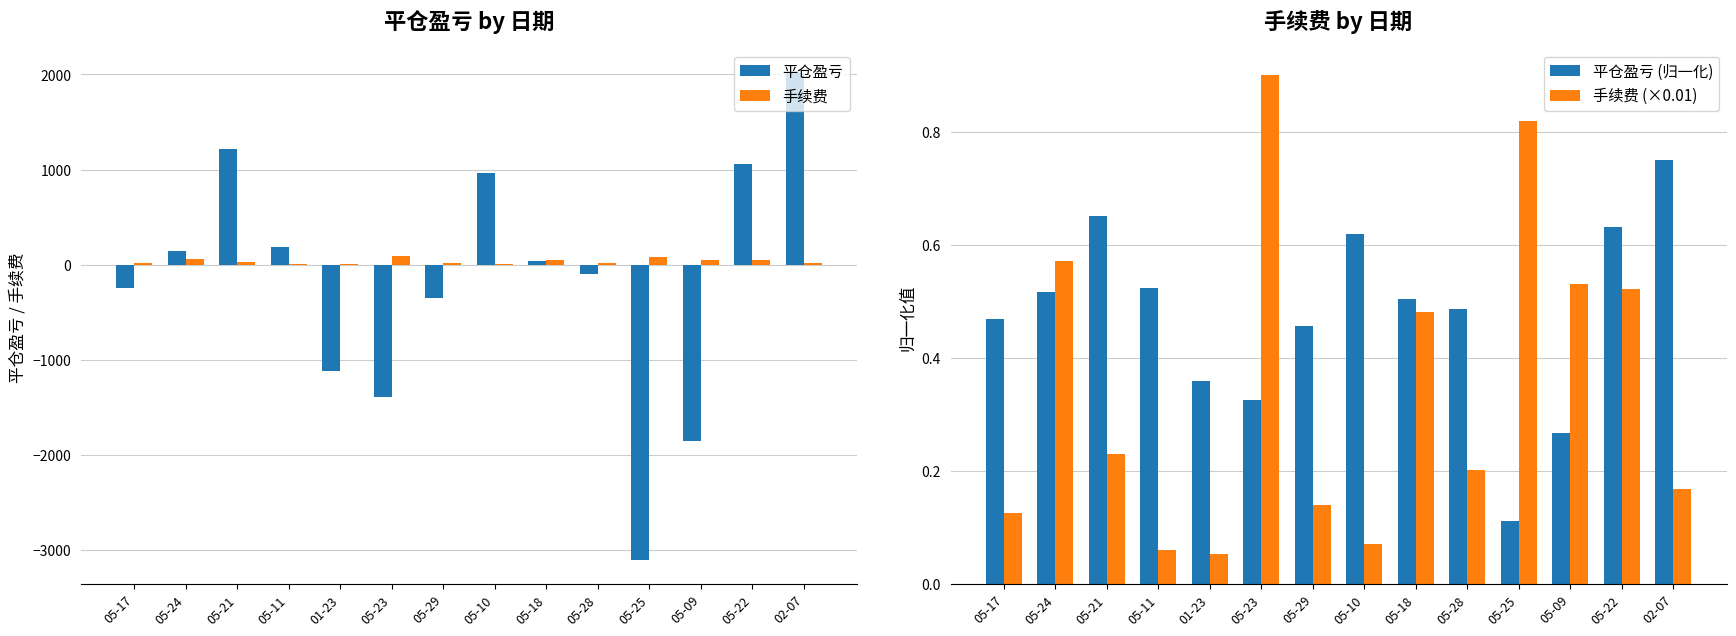

Reading left to right, transcribe all the data shown in this chart.

平仓盈亏: 05-17=-250.0	05-24=140.0	05-21=1215.0	05-11=190.0	01-23=-1120.0	05-23=-1390.0	05-29=-350.0	05-10=960.0	05-18=40.0	05-28=-100.0	05-25=-3105.0	05-09=-1860.0	05-22=1060.0	02-07=2010.0
手续费: 05-17=12.6	05-24=57.2	05-21=23.0	05-11=6.0	01-23=5.4	05-23=90.2	05-29=14.0	05-10=7.1	05-18=48.1	05-28=20.1	05-25=81.9	05-09=53.2	05-22=52.3	02-07=16.9
平仓盈亏 (归一化): 05-17=0.5	05-24=0.5	05-21=0.7	05-11=0.5	01-23=0.4	05-23=0.3	05-29=0.5	05-10=0.6	05-18=0.5	05-28=0.5	05-25=0.1	05-09=0.3	05-22=0.6	02-07=0.8
手续费 (×0.01): 05-17=0.1	05-24=0.6	05-21=0.2	05-11=0.1	01-23=0.1	05-23=0.9	05-29=0.1	05-10=0.1	05-18=0.5	05-28=0.2	05-25=0.8	05-09=0.5	05-22=0.5	02-07=0.2